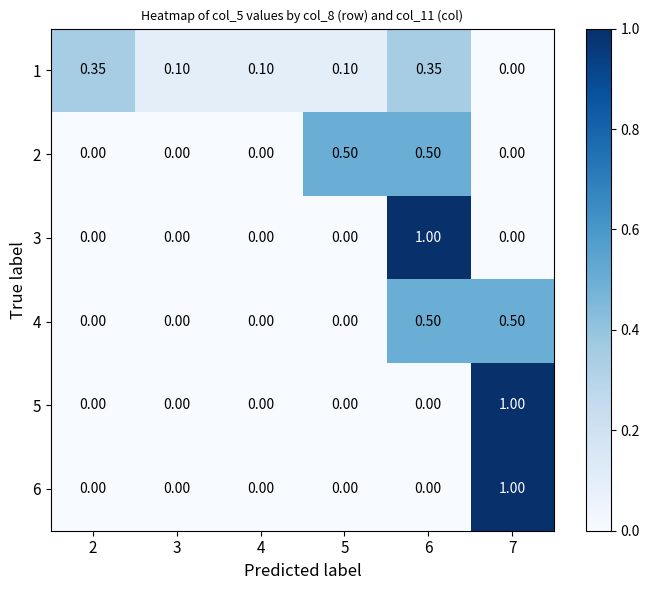

At how many categories does at least one series exceed 0?

6